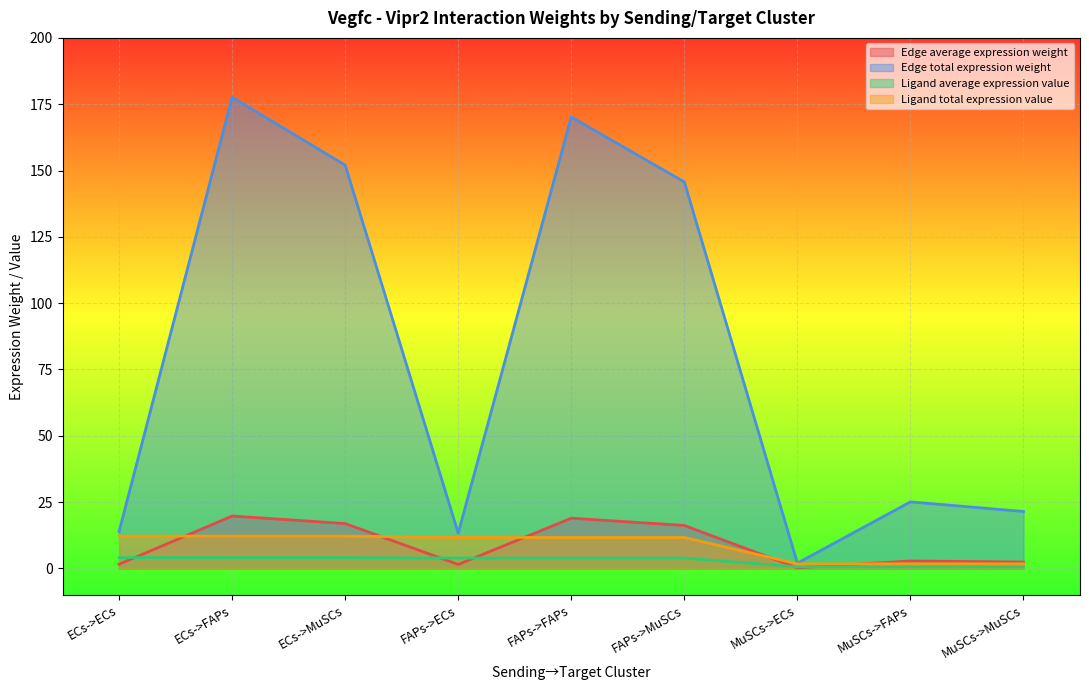

Reading left to right, what are all the values shown in this chart?

Edge average expression weight: 1.5	19.7	16.9	1.5	18.9	16.2	0.2	2.8	2.4
Edge total expression weight: 13.9	177.6	152.0	13.3	170.2	145.7	2.0	25.1	21.5
Ligand average expression value: 4.1	4.1	4.1	3.9	3.9	3.9	0.6	0.6	0.6
Ligand total expression value: 12.2	12.2	12.2	11.7	11.7	11.7	1.7	1.7	1.7